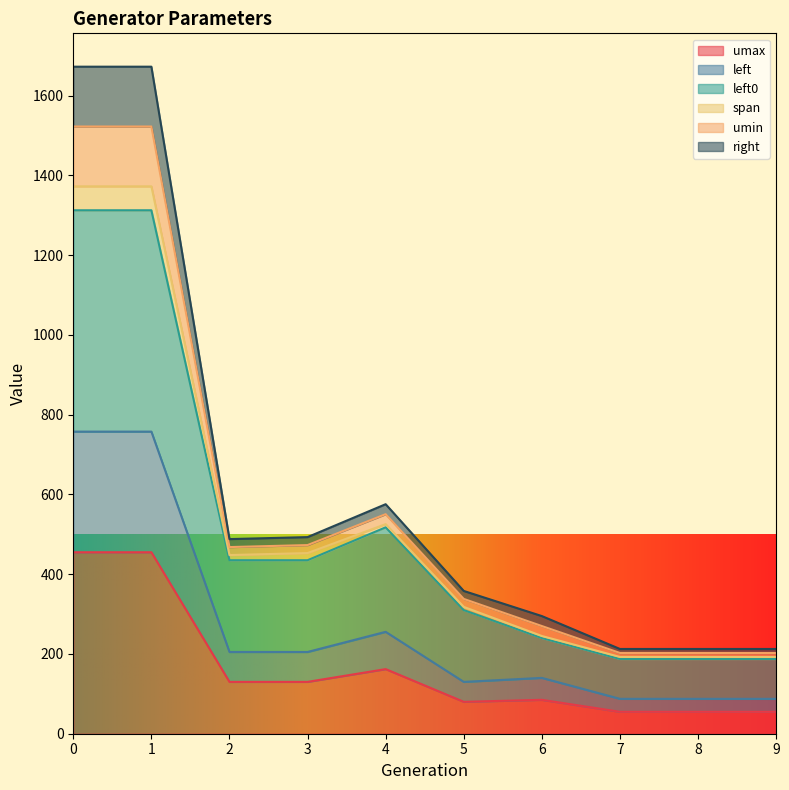

How many data points in left0 are above 435?

3